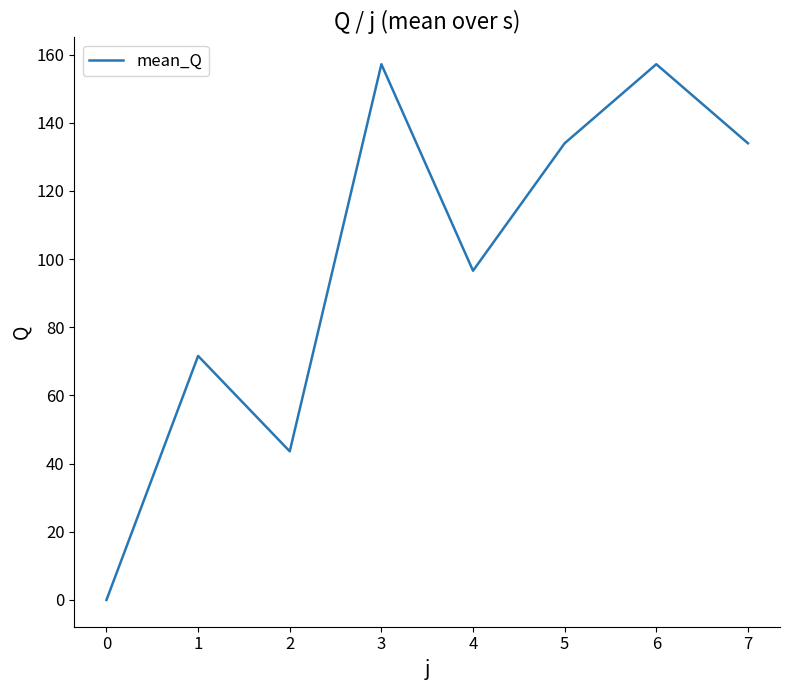

Which label corresponds to the smallest value in the chart?

0